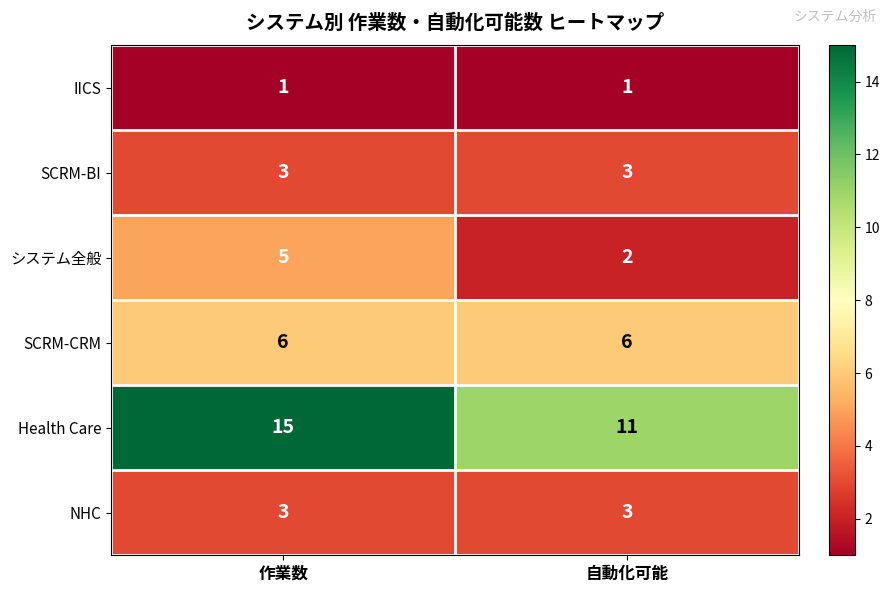

Which series has the widest spread of values?

Health Care